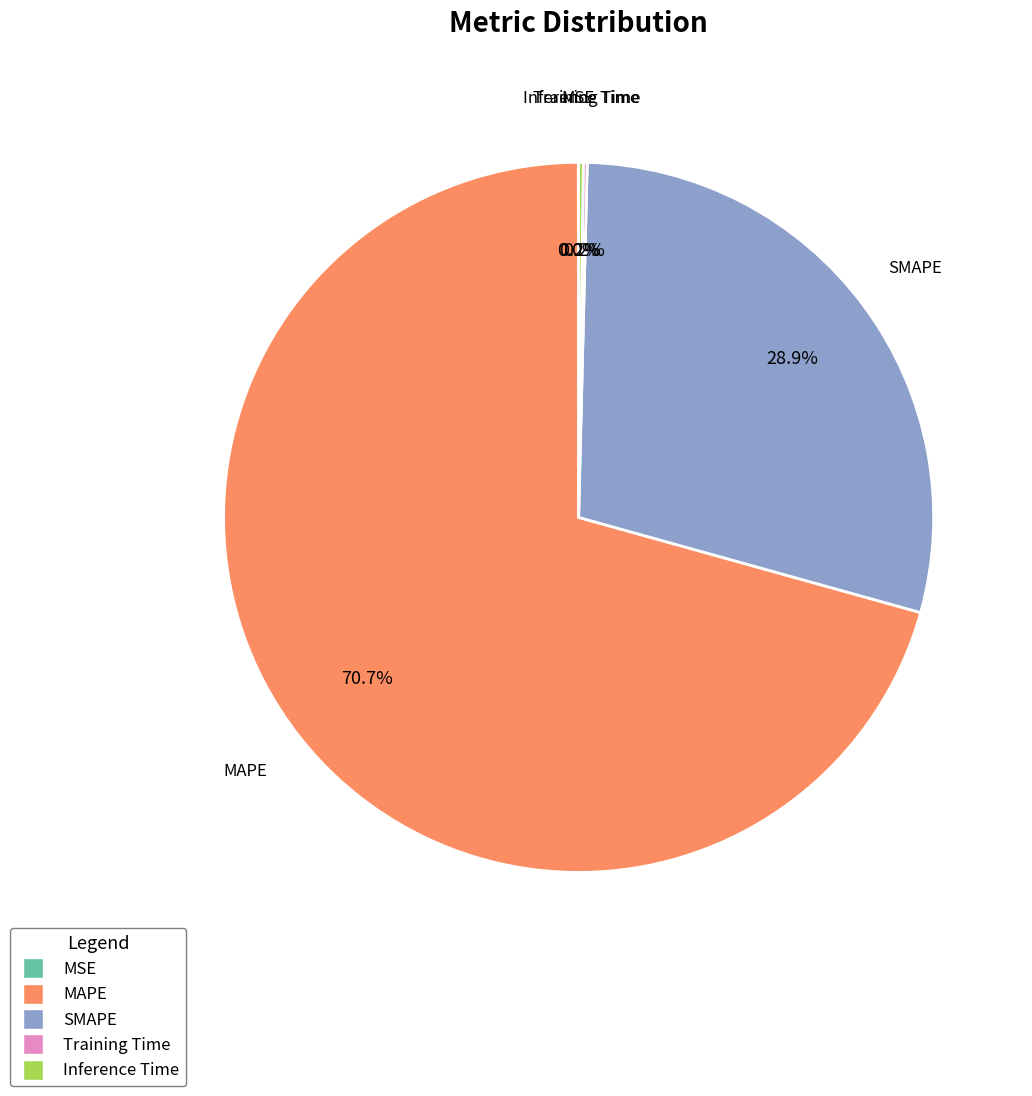

What is the largest slice in the pie chart?

MAPE